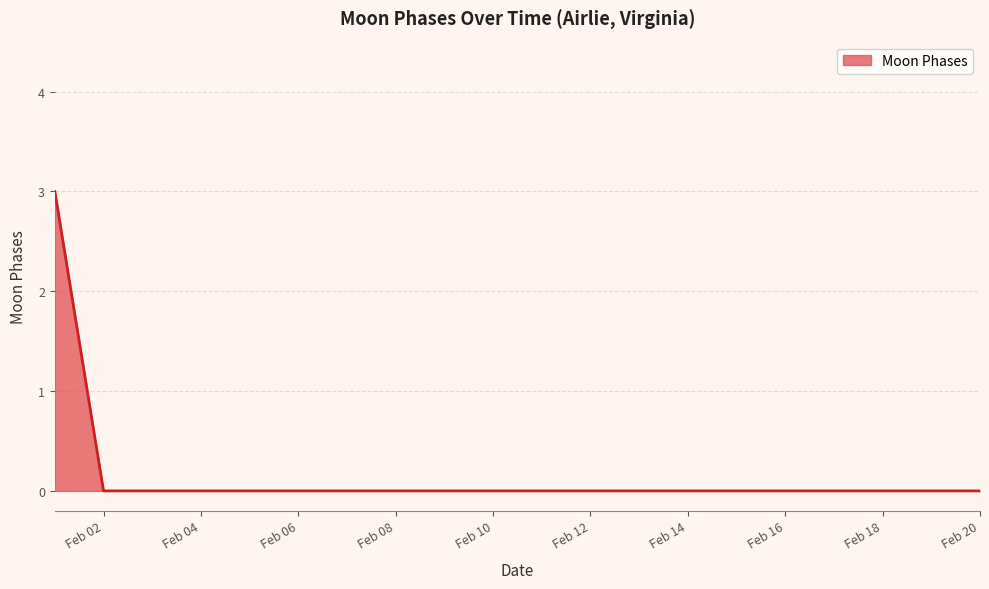

What is the maximum value shown in the chart?

3